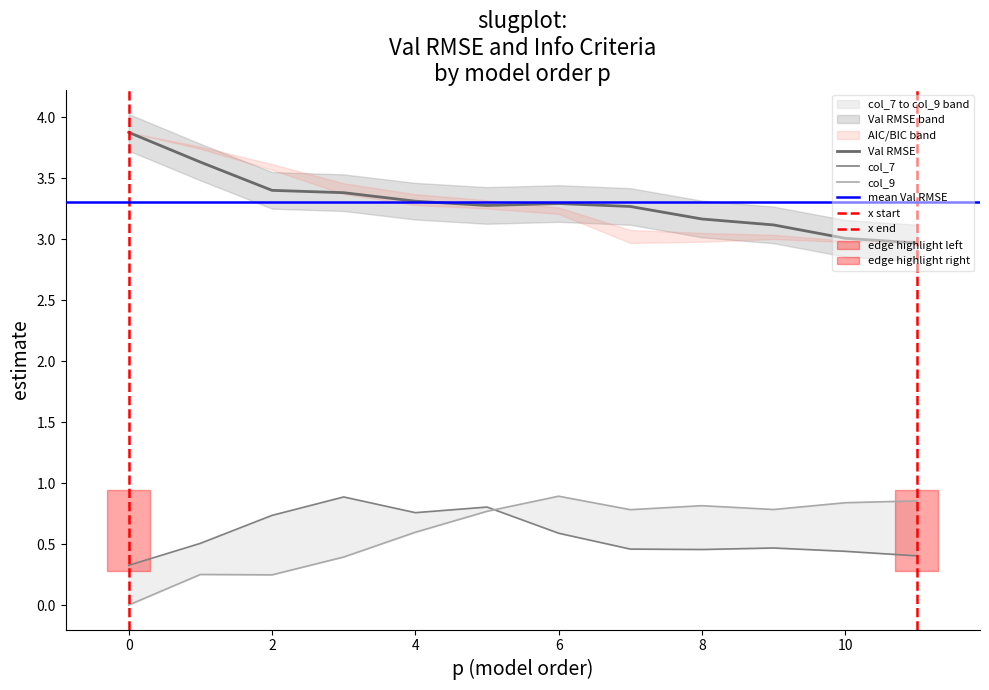

What is the difference between the highest and lowest values at 2?

3.1